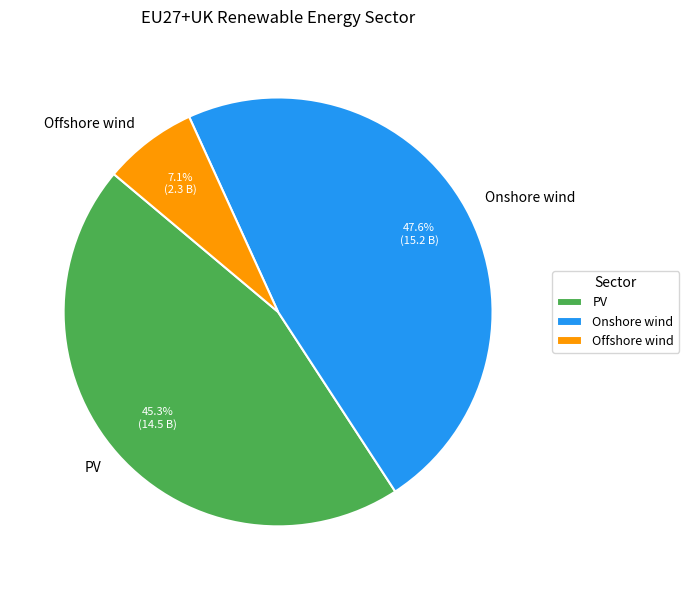

Does PV account for over 50% of the chart?

No